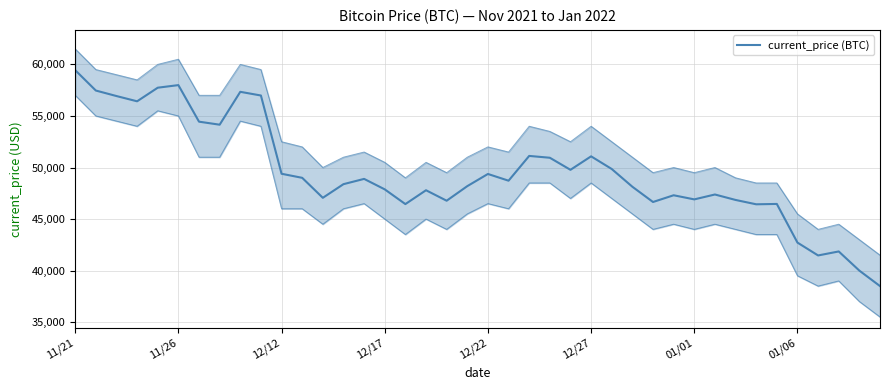

Reading left to right, transcribe all the data shown in this chart.

59441	57464	56930	56420	57739	57990	54445	54151	57340	56982	49393	48999	47061	48384	48895	47881	46452	47795	46779	48192	49373	48721	51123	50946	49776	51083	49855	48134	46655	47308	46908	47382	46854	46432	46466	42718	41471	41859	40000	38500